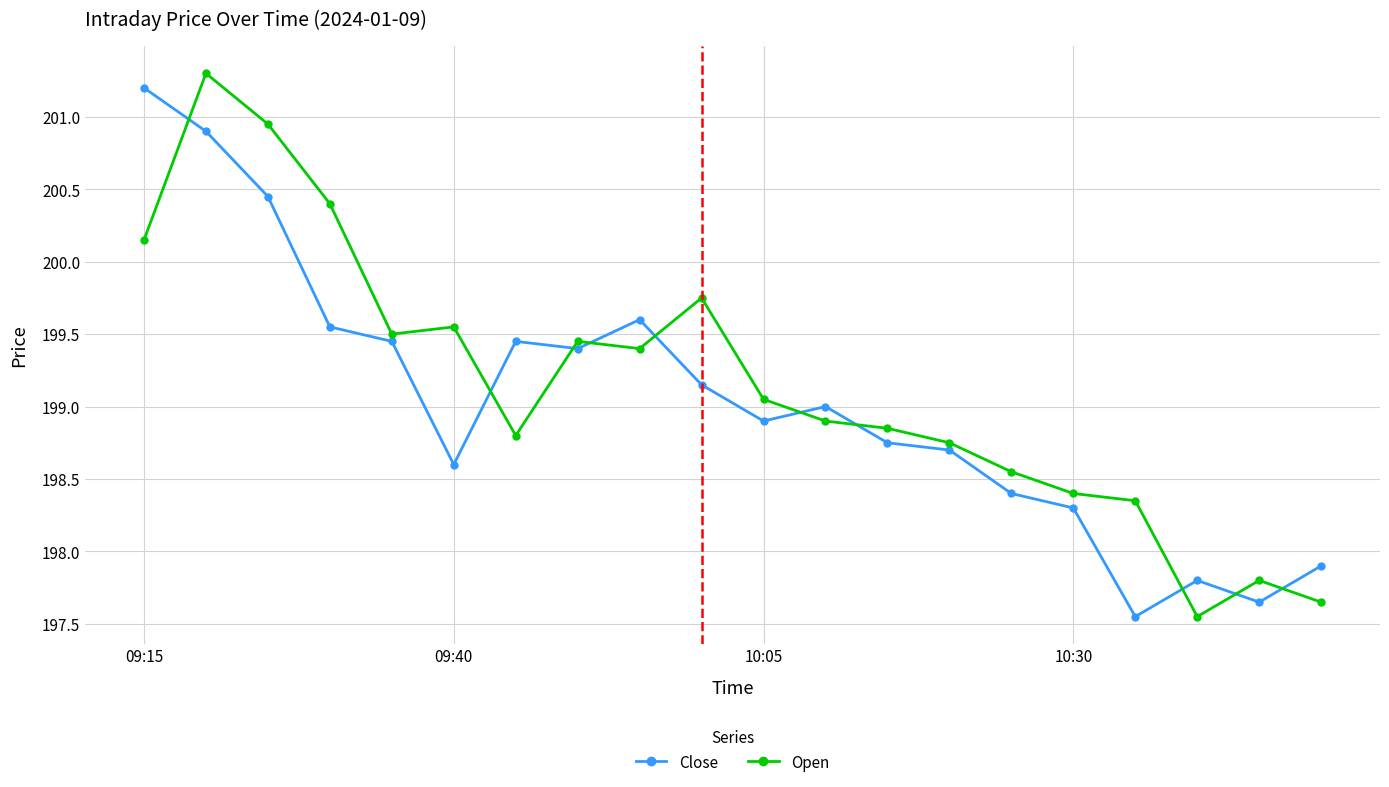

At how many categories does at least one series exceed 200?

4